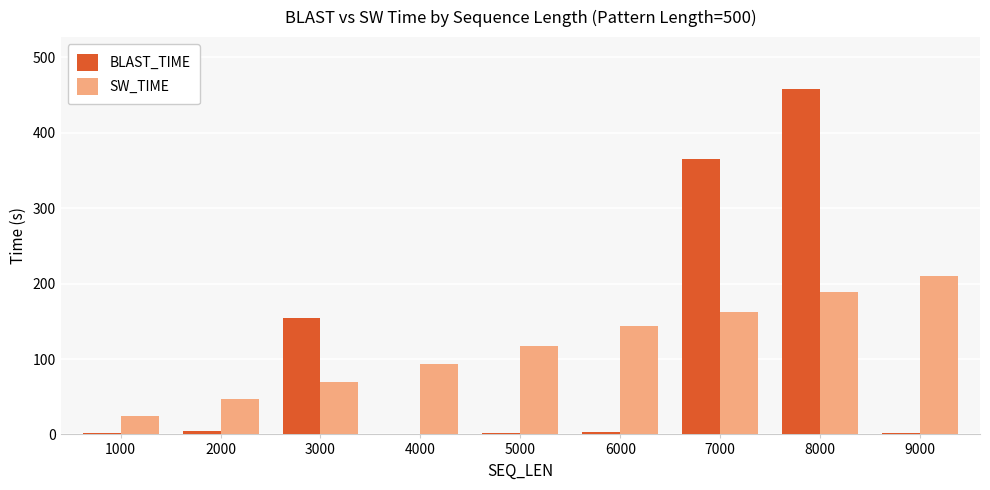

What is the highest value of the SW_TIME series?

210.3